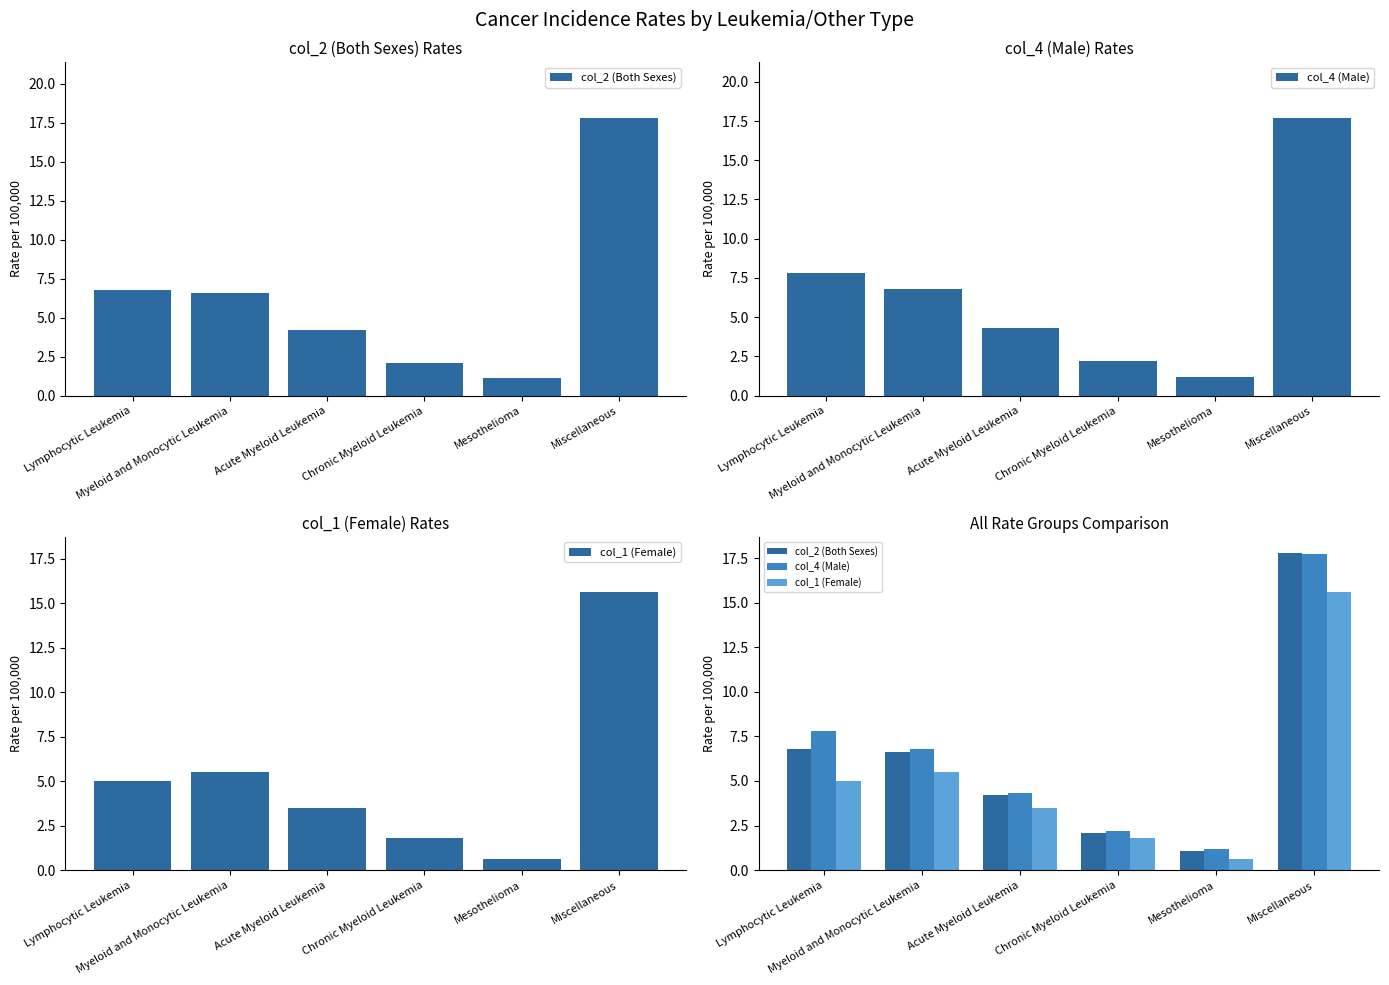

At which label does col_4 (Male) first exceed 6?

Lymphocytic Leukemia